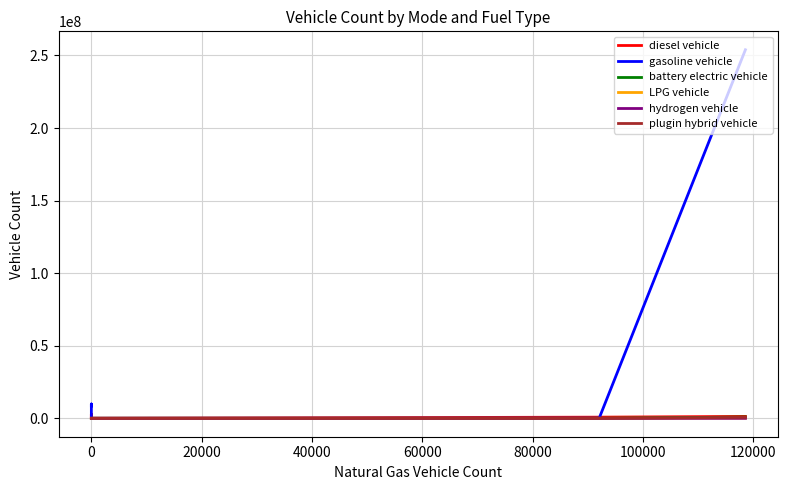

How many data points in diesel vehicle are above 786021?

3